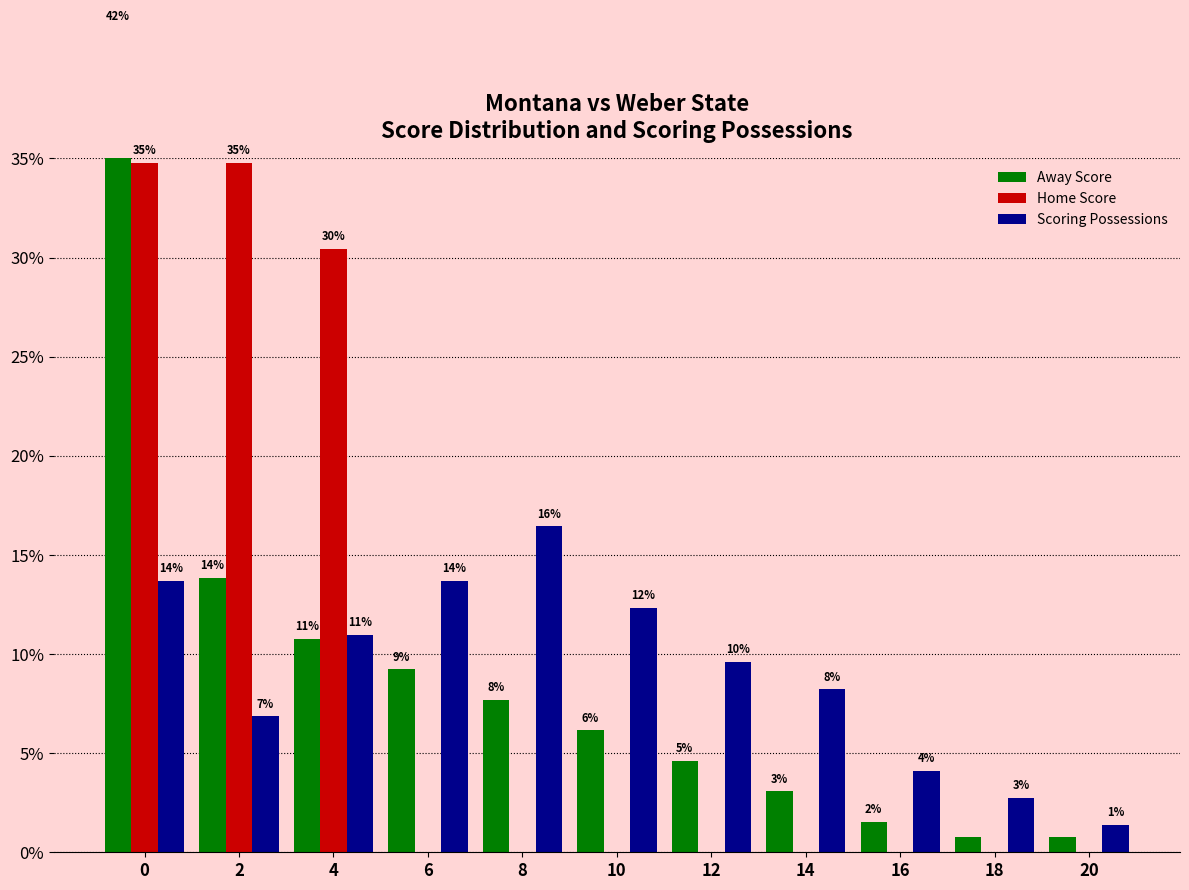

The value of Scoring Possessions at 18 is 4.1. True or false?

False